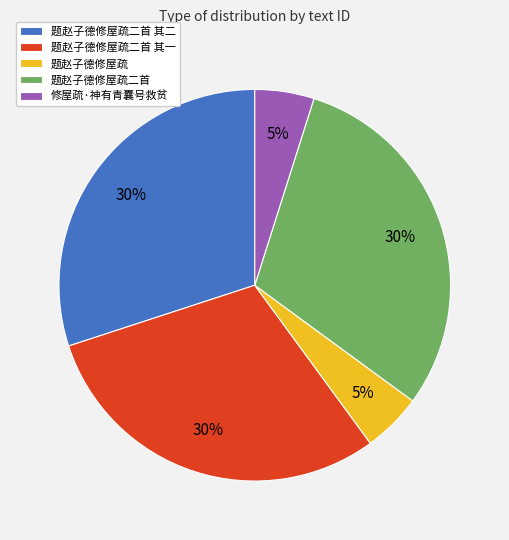

How many slices are in this pie chart?

5